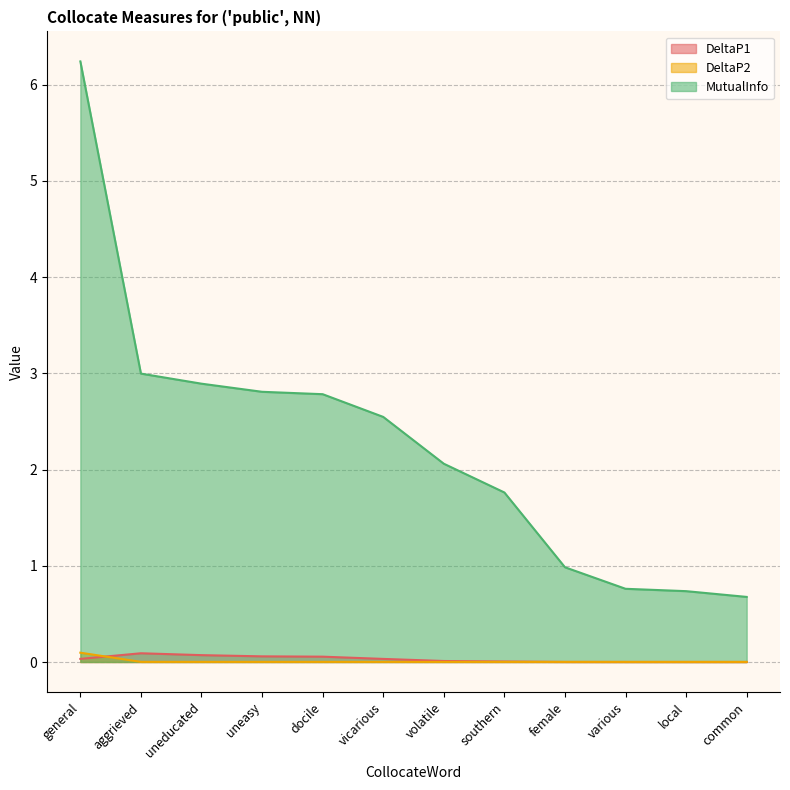

True or false: DeltaP2 has more than 2 points higher than both neighbors.

False